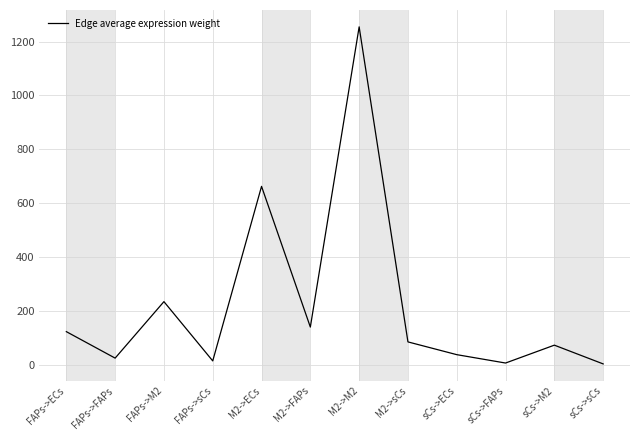

What is the difference between the second highest and minimum values?

658.0